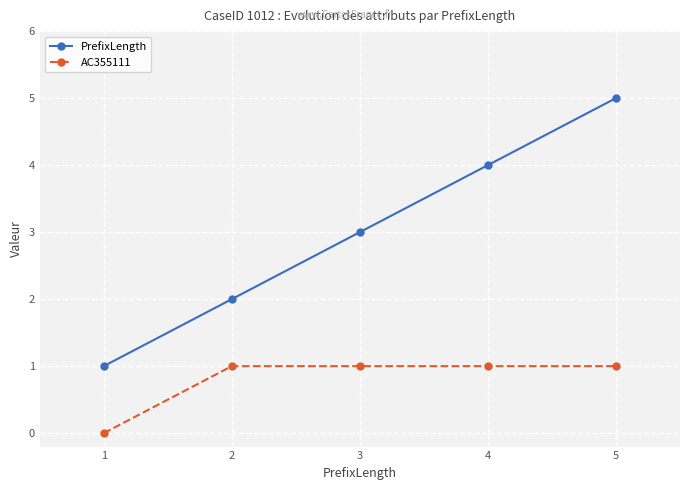

What is the difference between the maximum and minimum values in the AC355111 series?

1